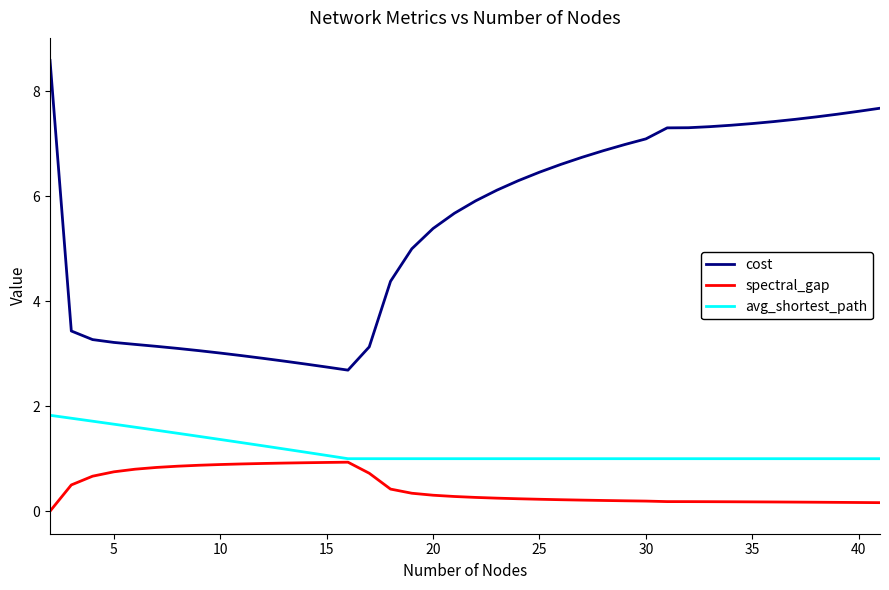

True or false: avg_shortest_path and cost intersect in this chart.

False